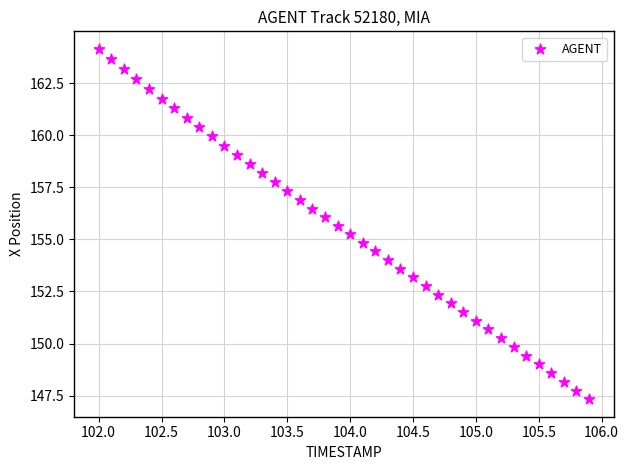

What is the range of Y values (max minus min)?

16.8